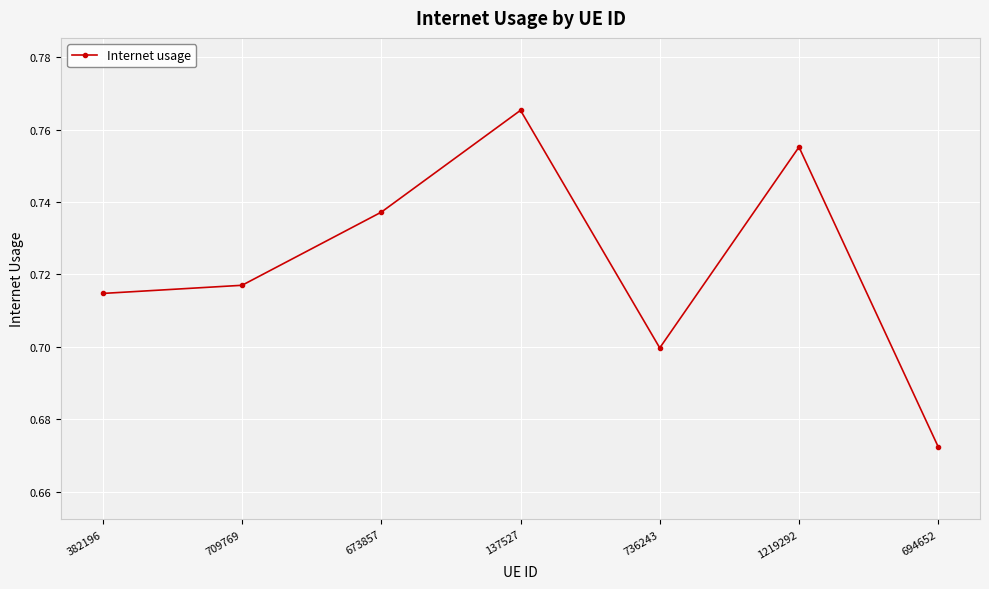

True or false: the data shows 0.7 at 382196.

True